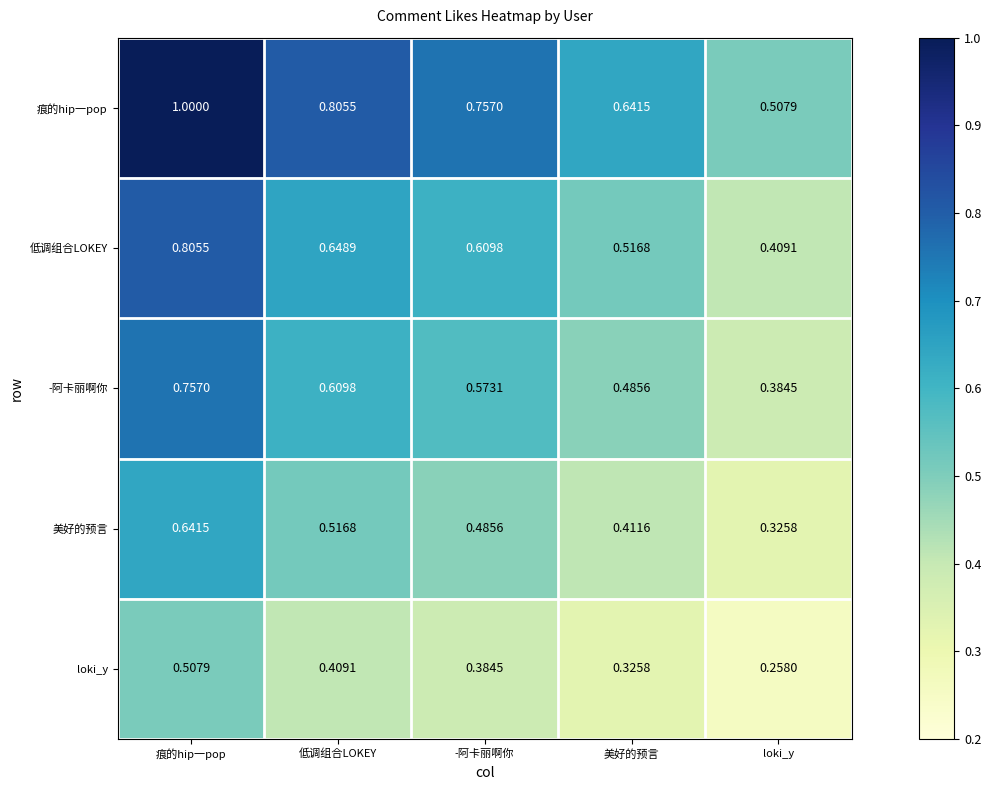

At which label is 美好的预言 closest to 0?

loki_y